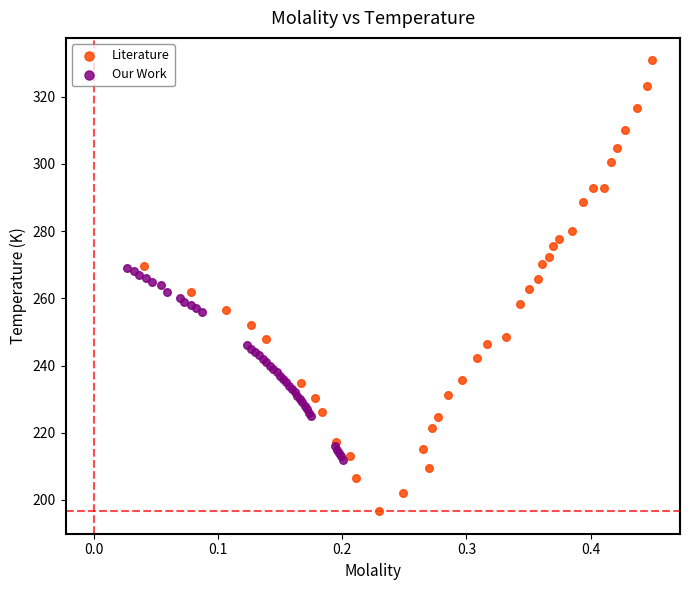

Which series has the widest spread of Y values?

Literature